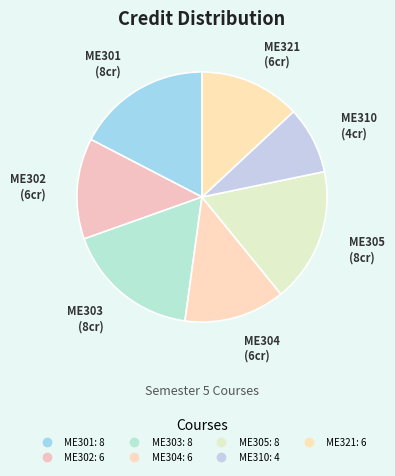

To the nearest percent, what portion does ME302 represent?

13%